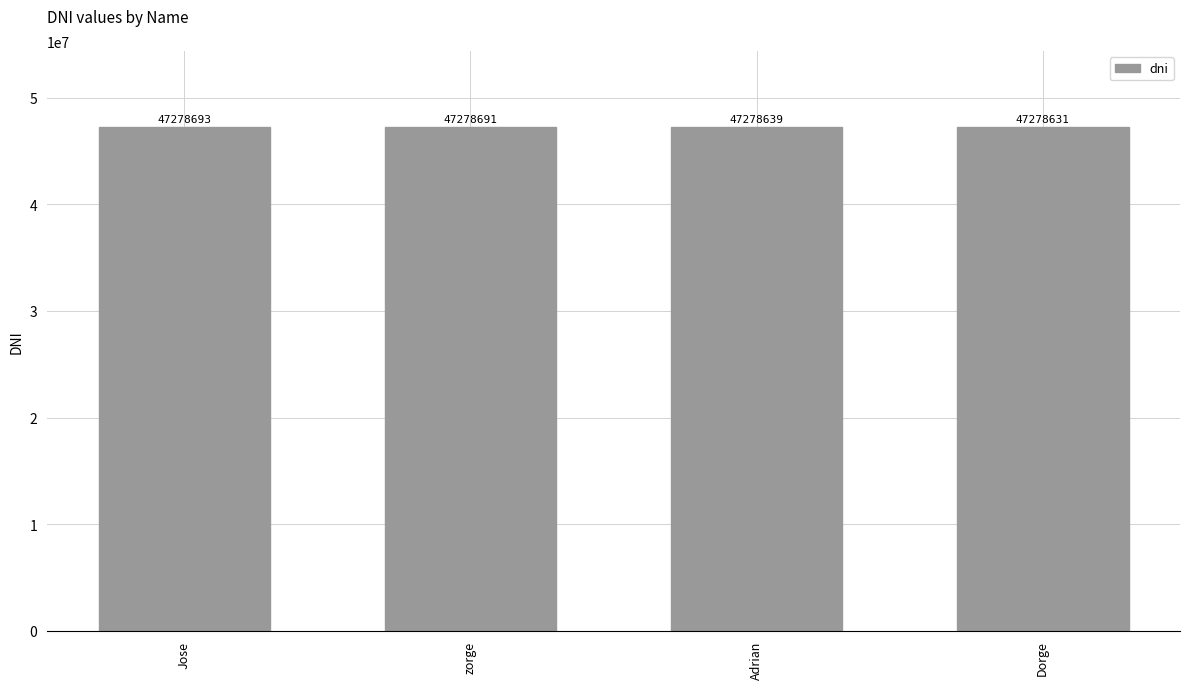

Reading left to right, list all the values displayed in this chart.

47278693	47278691	47278639	47278631